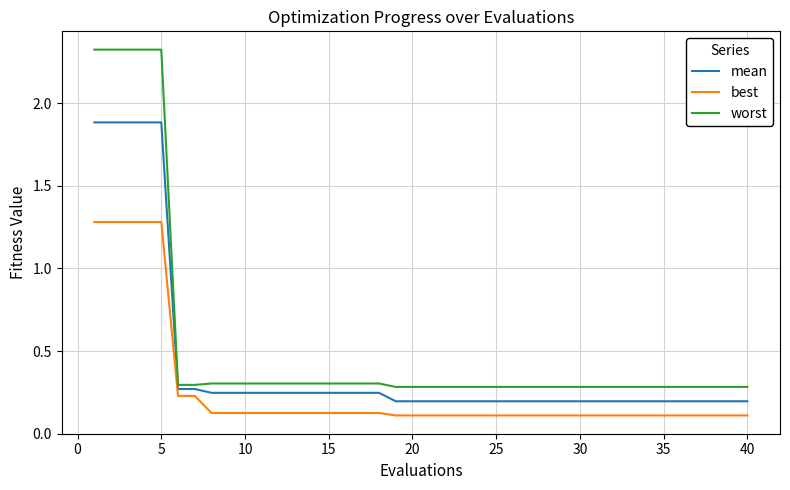

List the series in order of their peak value, lowest first.

best, mean, worst